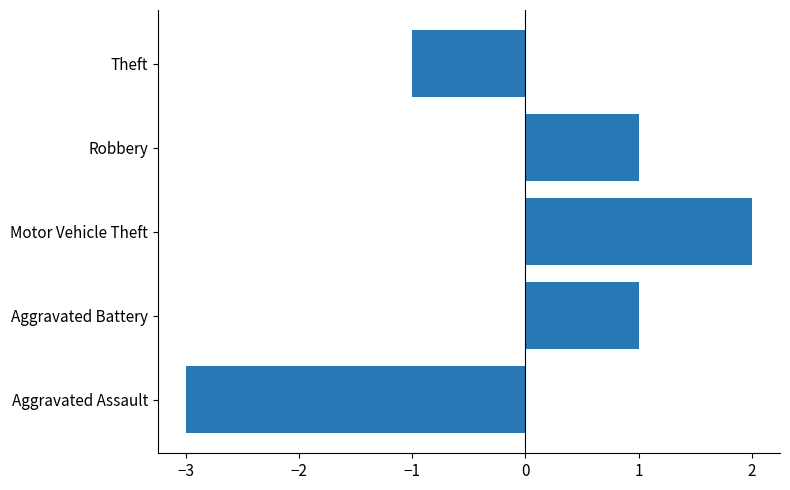

How many positive values are there?

3